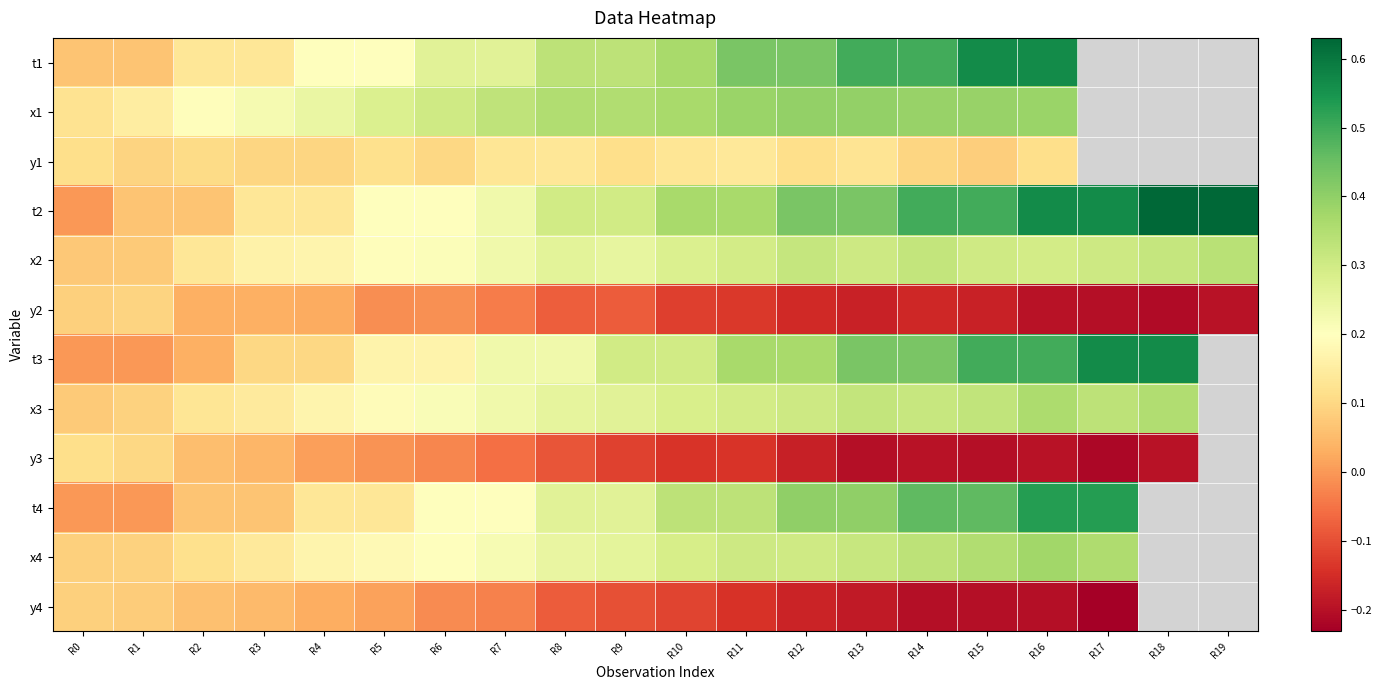

The value of y2 at R0 is 0.1. True or false?

True